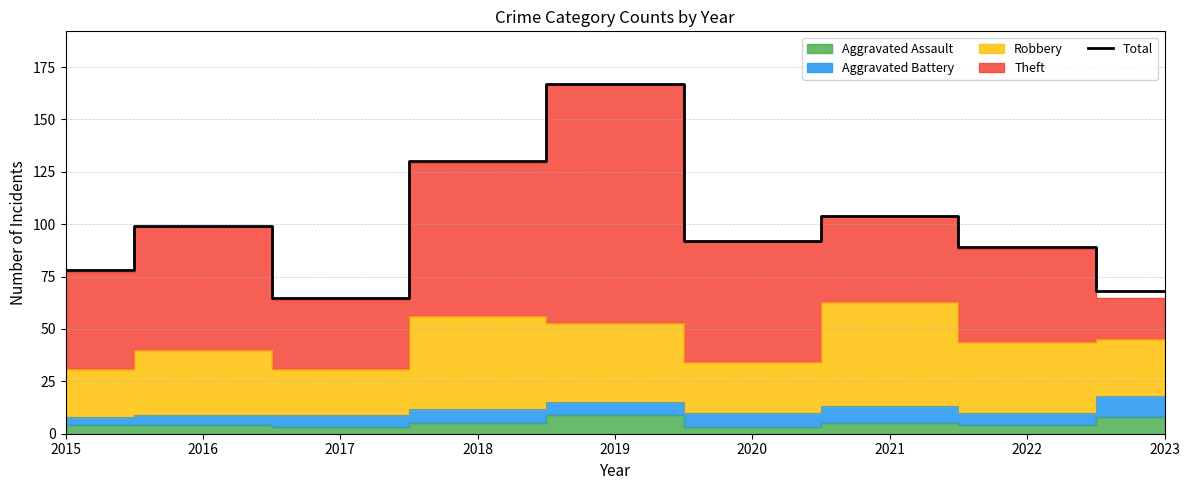

Rank the categories by value from lowest to highest.

2017, 2023, 2015, 2022, 2020, 2016, 2021, 2018, 2019